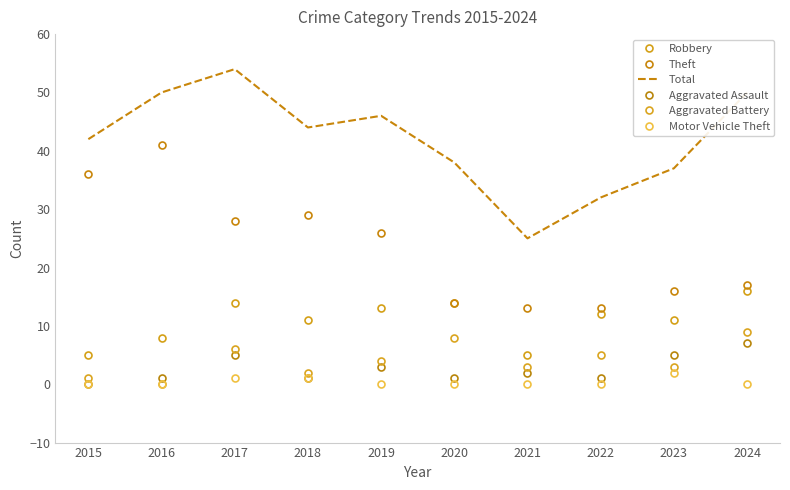

What are all the series names shown in the legend?

Robbery, Theft, Total, Aggravated Assault, Aggravated Battery, Motor Vehicle Theft